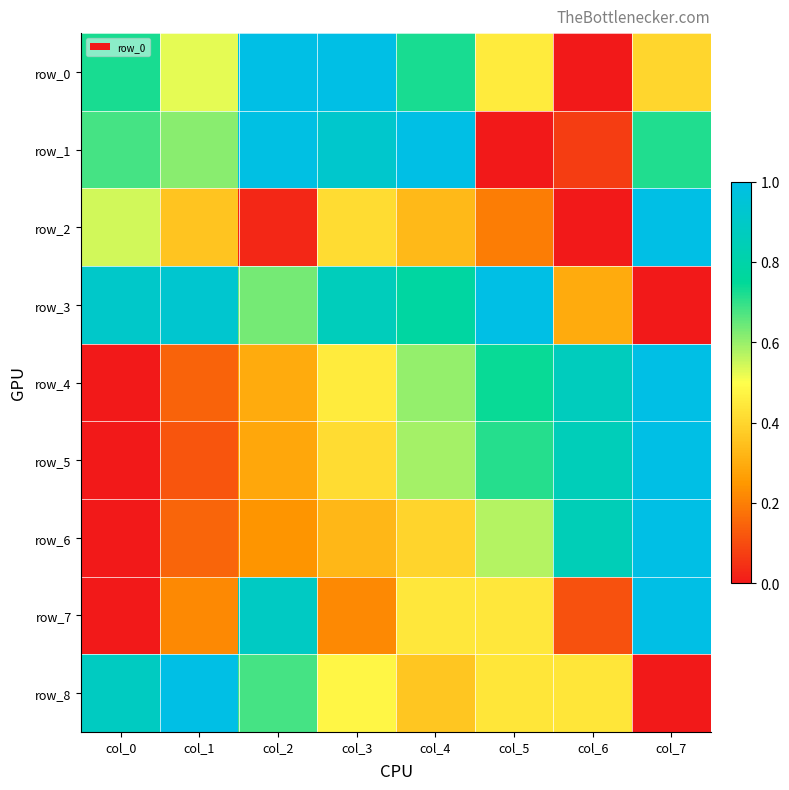

Reading left to right, extract all data points from this chart.

row_0: col_0=0.7	col_1=0.5	col_2=1.0	col_3=1.0	col_4=0.7	col_5=0.5	col_6=0.0	col_7=0.4
row_1: col_0=0.7	col_1=0.6	col_2=1.0	col_3=0.9	col_4=1.0	col_5=0.0	col_6=0.1	col_7=0.7
row_2: col_0=0.5	col_1=0.4	col_2=0.0	col_3=0.4	col_4=0.3	col_5=0.2	col_6=0.0	col_7=1.0
row_3: col_0=0.9	col_1=0.9	col_2=0.6	col_3=0.9	col_4=0.8	col_5=1.0	col_6=0.3	col_7=0.0
row_4: col_0=0.0	col_1=0.1	col_2=0.3	col_3=0.4	col_4=0.6	col_5=0.7	col_6=0.9	col_7=1.0
row_5: col_0=0.0	col_1=0.1	col_2=0.3	col_3=0.4	col_4=0.6	col_5=0.7	col_6=0.9	col_7=1.0
row_6: col_0=0.0	col_1=0.1	col_2=0.2	col_3=0.3	col_4=0.4	col_5=0.6	col_6=0.9	col_7=1.0
row_7: col_0=0.0	col_1=0.2	col_2=0.9	col_3=0.2	col_4=0.4	col_5=0.4	col_6=0.1	col_7=1.0
row_8: col_0=0.9	col_1=1.0	col_2=0.7	col_3=0.5	col_4=0.4	col_5=0.4	col_6=0.4	col_7=0.0